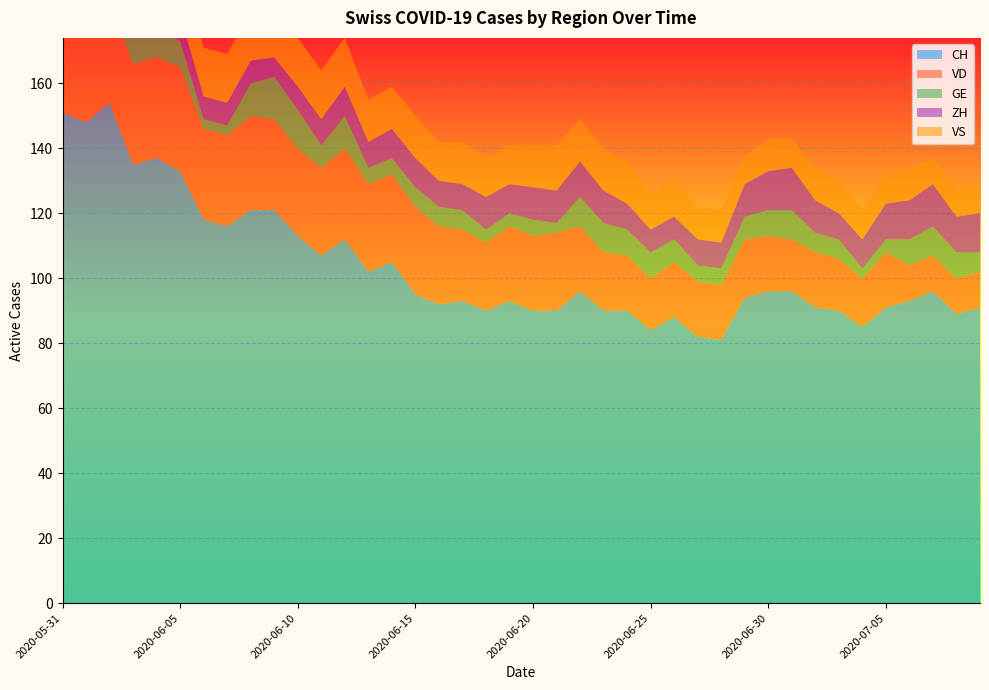

Reading right to left, extract all data points from this chart.

CH: 2020-07-09=91	2020-07-08=89	2020-07-07=96	2020-07-06=93	2020-07-05=91	2020-07-04=85	2020-07-03=90	2020-07-02=91	2020-07-01=96	2020-06-30=96	2020-06-29=94	2020-06-28=81	2020-06-27=82	2020-06-26=88	2020-06-25=84	2020-06-24=90	2020-06-23=90	2020-06-22=96	2020-06-21=90	2020-06-20=90	2020-06-19=93	2020-06-18=90	2020-06-17=93	2020-06-16=92	2020-06-15=95	2020-06-14=105	2020-06-13=102	2020-06-12=112	2020-06-11=107	2020-06-10=113	2020-06-09=121	2020-06-08=121	2020-06-07=116	2020-06-06=118	2020-06-05=133	2020-06-04=137	2020-06-03=135	2020-06-02=154	2020-06-01=148	2020-05-31=151
VD: 2020-07-09=11	2020-07-08=11	2020-07-07=11	2020-07-06=11	2020-07-05=17	2020-07-04=15	2020-07-03=16	2020-07-02=17	2020-07-01=16	2020-06-30=17	2020-06-29=18	2020-06-28=17	2020-06-27=17	2020-06-26=17	2020-06-25=16	2020-06-24=17	2020-06-23=18	2020-06-22=20	2020-06-21=24	2020-06-20=23	2020-06-19=23	2020-06-18=21	2020-06-17=22	2020-06-16=24	2020-06-15=27	2020-06-14=27	2020-06-13=27	2020-06-12=28	2020-06-11=27	2020-06-10=27	2020-06-09=28	2020-06-08=29	2020-06-07=28	2020-06-06=28	2020-06-05=32	2020-06-04=31	2020-06-03=31	2020-06-02=31	2020-06-01=28	2020-05-31=29
GE: 2020-07-09=6	2020-07-08=8	2020-07-07=9	2020-07-06=8	2020-07-05=4	2020-07-04=3	2020-07-03=6	2020-07-02=6	2020-07-01=9	2020-06-30=8	2020-06-29=7	2020-06-28=5	2020-06-27=5	2020-06-26=7	2020-06-25=8	2020-06-24=8	2020-06-23=9	2020-06-22=9	2020-06-21=3	2020-06-20=5	2020-06-19=4	2020-06-18=4	2020-06-17=6	2020-06-16=6	2020-06-15=6	2020-06-14=5	2020-06-13=5	2020-06-12=10	2020-06-11=7	2020-06-10=12	2020-06-09=13	2020-06-08=10	2020-06-07=3	2020-06-06=3	2020-06-05=8	2020-06-04=10	2020-06-03=8	2020-06-02=8	2020-06-01=2	2020-05-31=2
ZH: 2020-07-09=12	2020-07-08=11	2020-07-07=13	2020-07-06=12	2020-07-05=11	2020-07-04=9	2020-07-03=8	2020-07-02=10	2020-07-01=13	2020-06-30=12	2020-06-29=10	2020-06-28=8	2020-06-27=8	2020-06-26=7	2020-06-25=7	2020-06-24=8	2020-06-23=10	2020-06-22=11	2020-06-21=10	2020-06-20=10	2020-06-19=9	2020-06-18=10	2020-06-17=8	2020-06-16=8	2020-06-15=9	2020-06-14=9	2020-06-13=8	2020-06-12=9	2020-06-11=8	2020-06-10=7	2020-06-09=6	2020-06-08=7	2020-06-07=7	2020-06-06=7	2020-06-05=8	2020-06-04=9	2020-06-03=9	2020-06-02=11	2020-06-01=11	2020-05-31=11
VS: 2020-07-09=10	2020-07-08=8	2020-07-07=8	2020-07-06=10	2020-07-05=9	2020-07-04=9	2020-07-03=10	2020-07-02=10	2020-07-01=9	2020-06-30=10	2020-06-29=9	2020-06-28=10	2020-06-27=10	2020-06-26=11	2020-06-25=11	2020-06-24=13	2020-06-23=13	2020-06-22=13	2020-06-21=14	2020-06-20=13	2020-06-19=12	2020-06-18=12	2020-06-17=13	2020-06-16=12	2020-06-15=13	2020-06-14=13	2020-06-13=13	2020-06-12=15	2020-06-11=15	2020-06-10=15	2020-06-09=15	2020-06-08=15	2020-06-07=15	2020-06-06=15	2020-06-05=15	2020-06-04=15	2020-06-03=14	2020-06-02=15	2020-06-01=15	2020-05-31=15